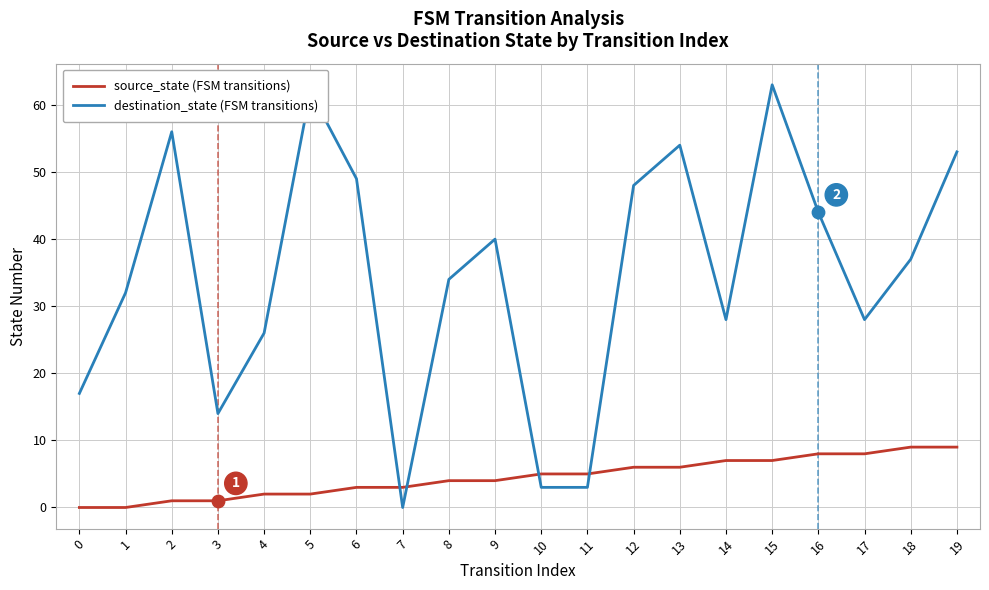

Which series has the widest spread of values?

destination_state (FSM transitions)